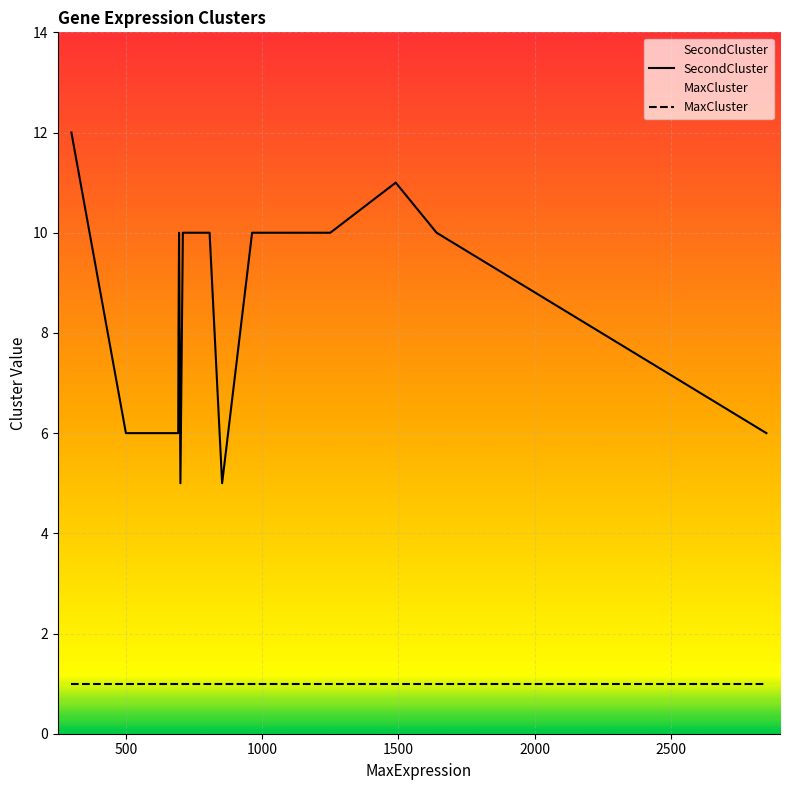

True or false: MaxCluster and SecondCluster cross at least once.

False